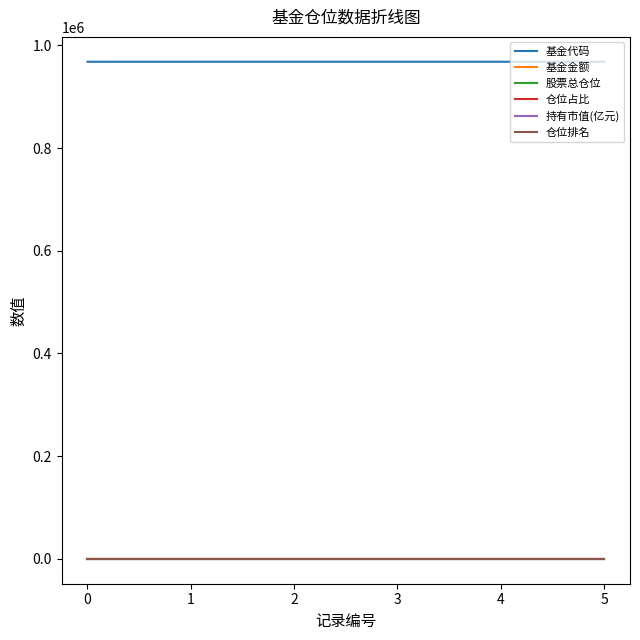

True or false: 持有市值(亿元) and 仓位占比 cross at least once.

False